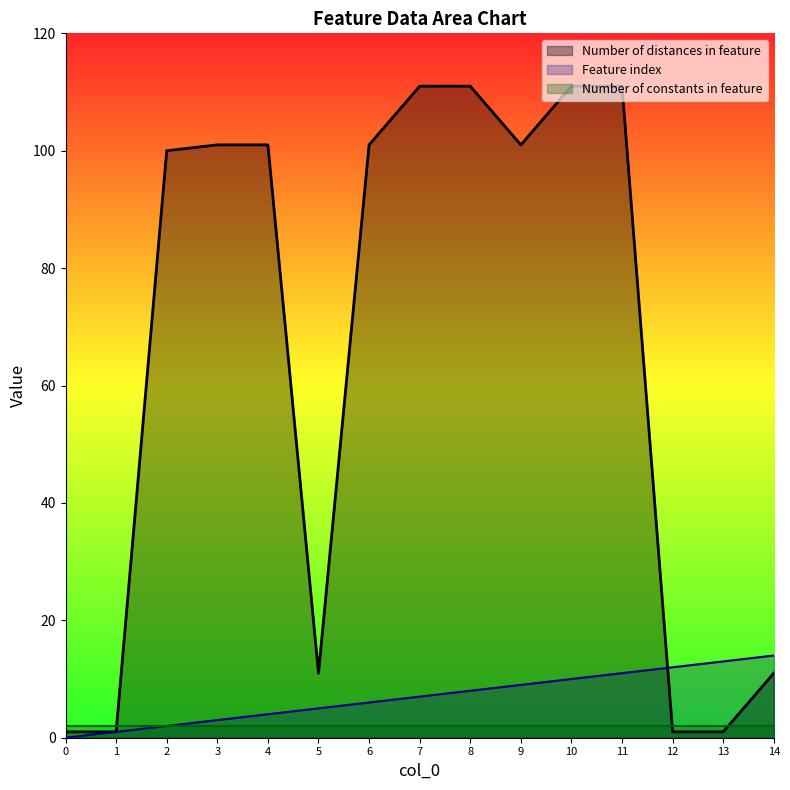

Rank the series by their maximum value, from highest to lowest.

Number of distances in feature, Feature index, Number of constants in feature